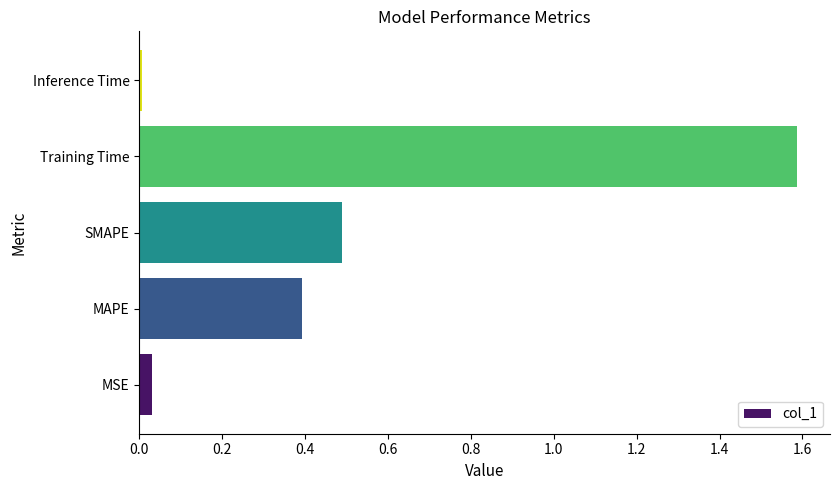

Which has a higher value, Inference Time or Training Time?

Training Time